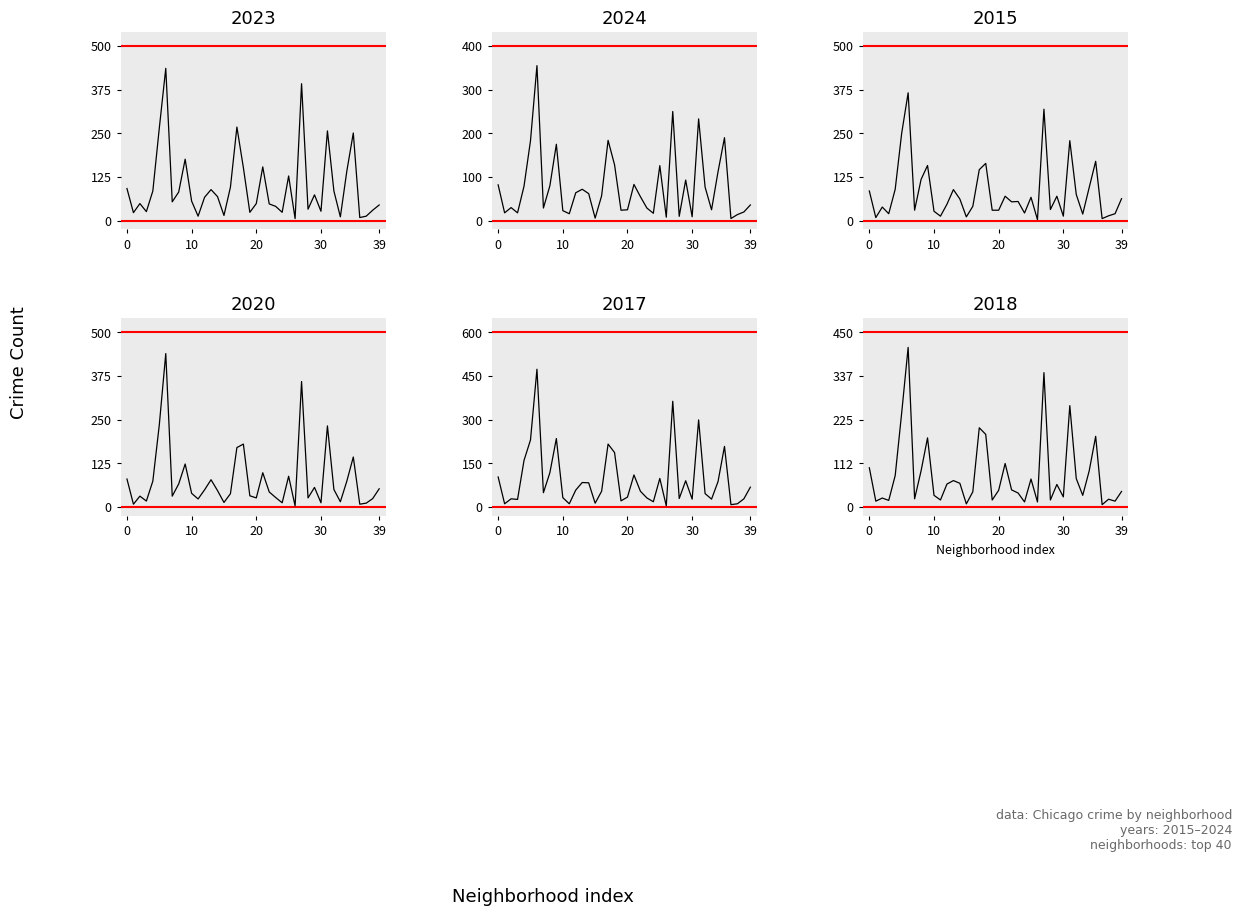

Where do 2023 and 2015 first cross each other?

30 and 39